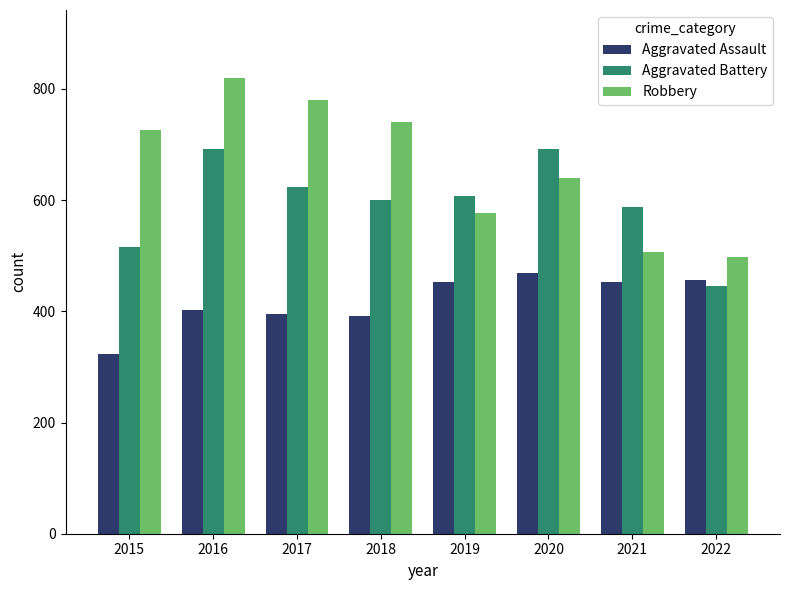

What is the value of the Robbery bar at the 7th from the left?

506